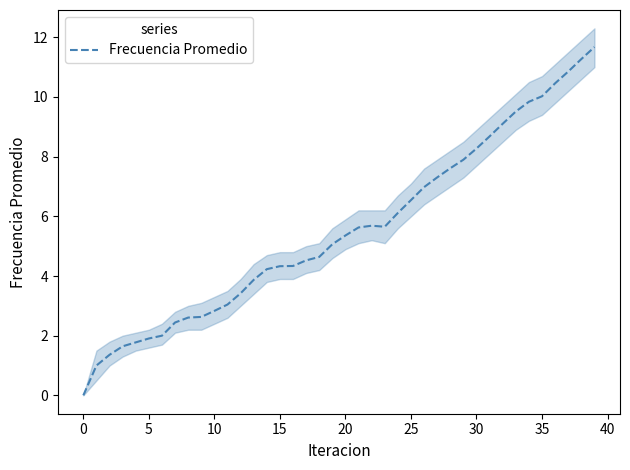

Which category has the highest value across all series?

39